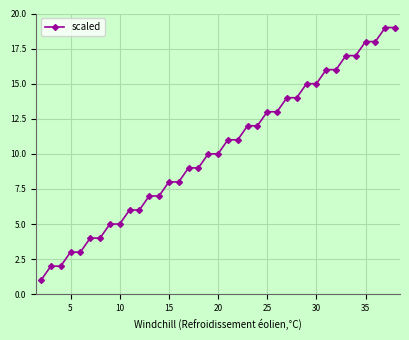

What is the value of the 21st point from the left?

11